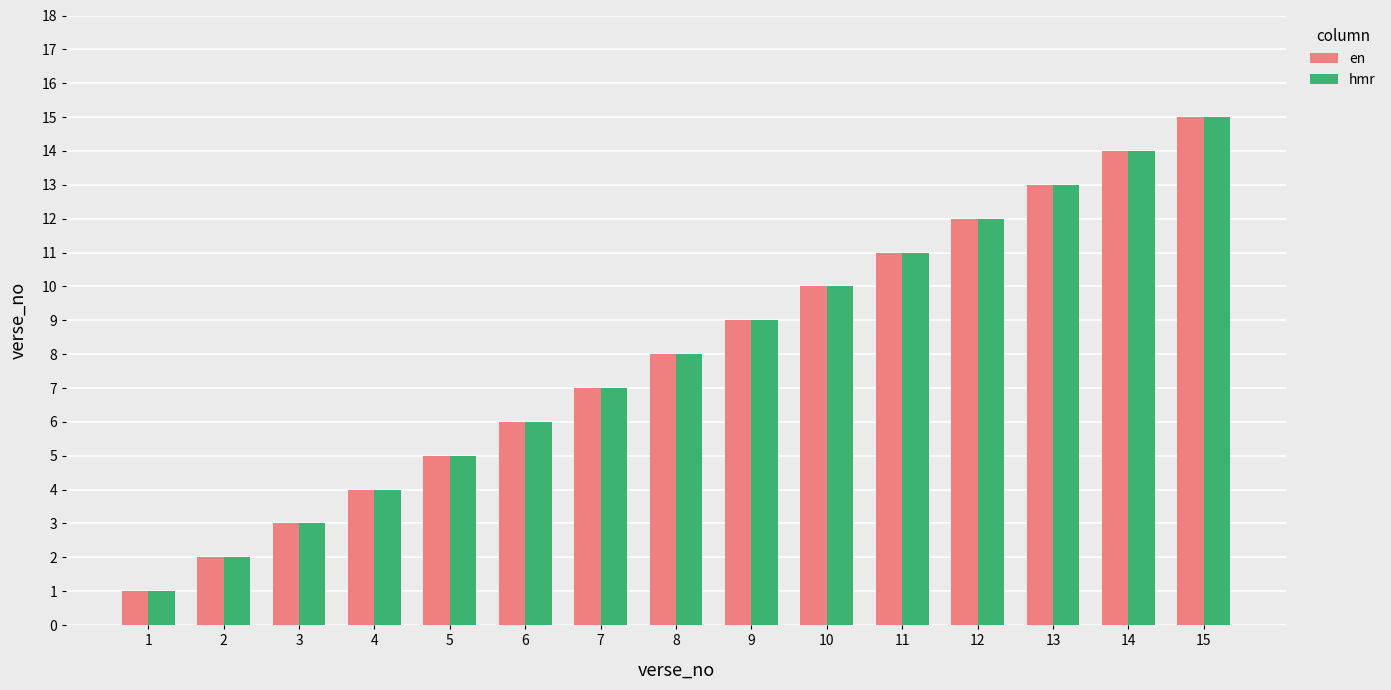

Rank the categories by en value from highest to lowest.

15, 14, 13, 12, 11, 10, 9, 8, 7, 6, 5, 4, 3, 2, 1